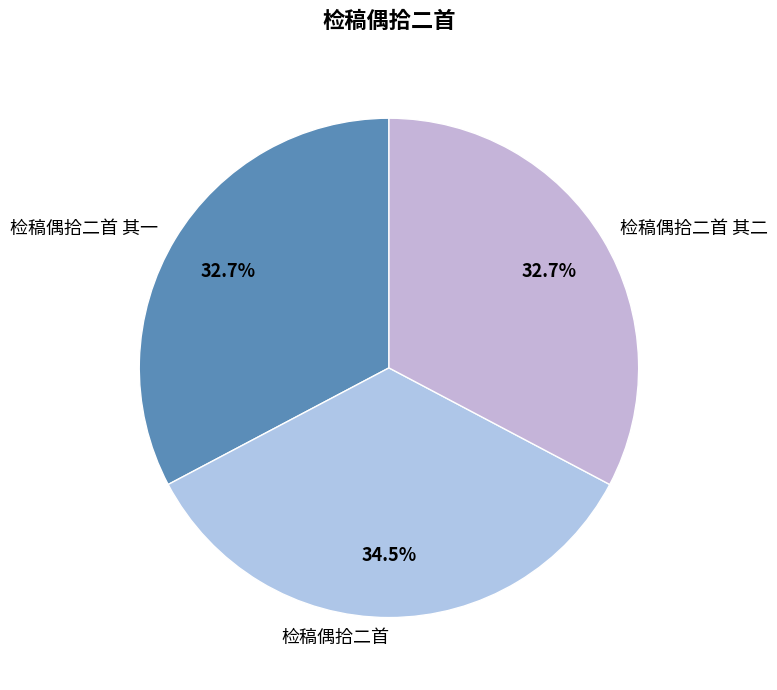

Is 检稿偶拾二首 其一 the majority of the pie?

No